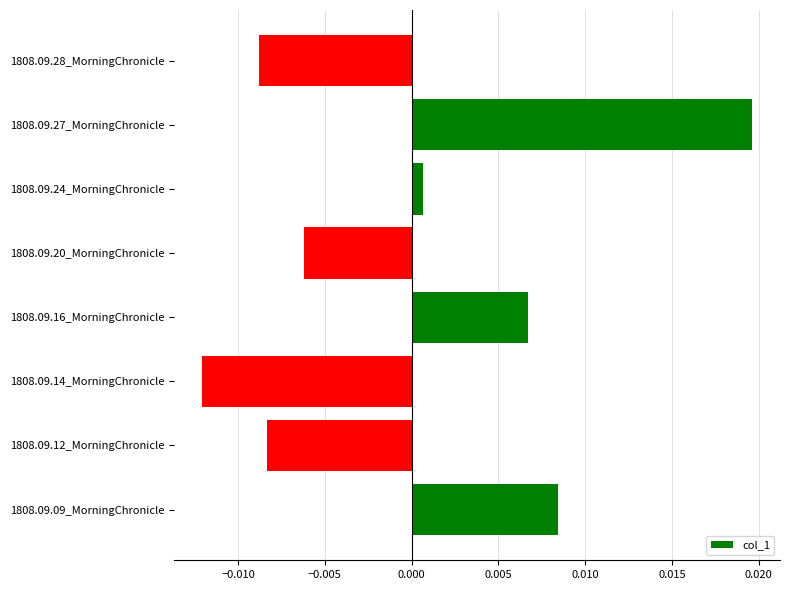

How many values are above zero?

4